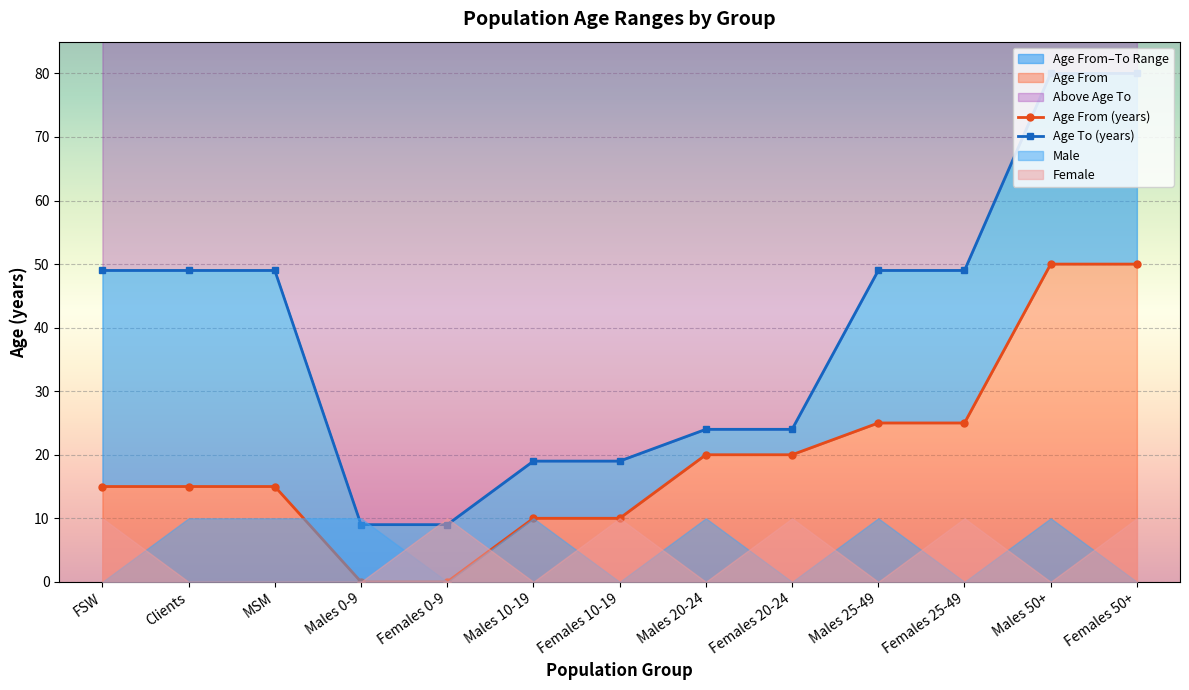

Which series has the largest total across all categories?

Age To (years)